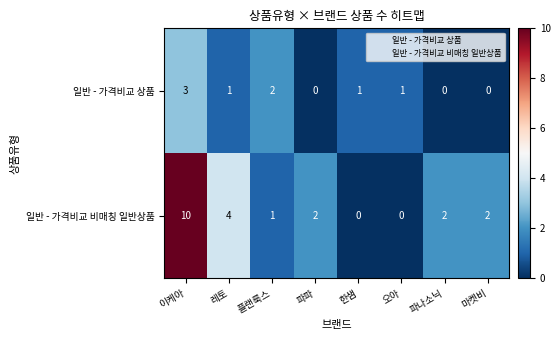

True or false: 일반 - 가격비교 상품 has a value of -2 at 파파.

False